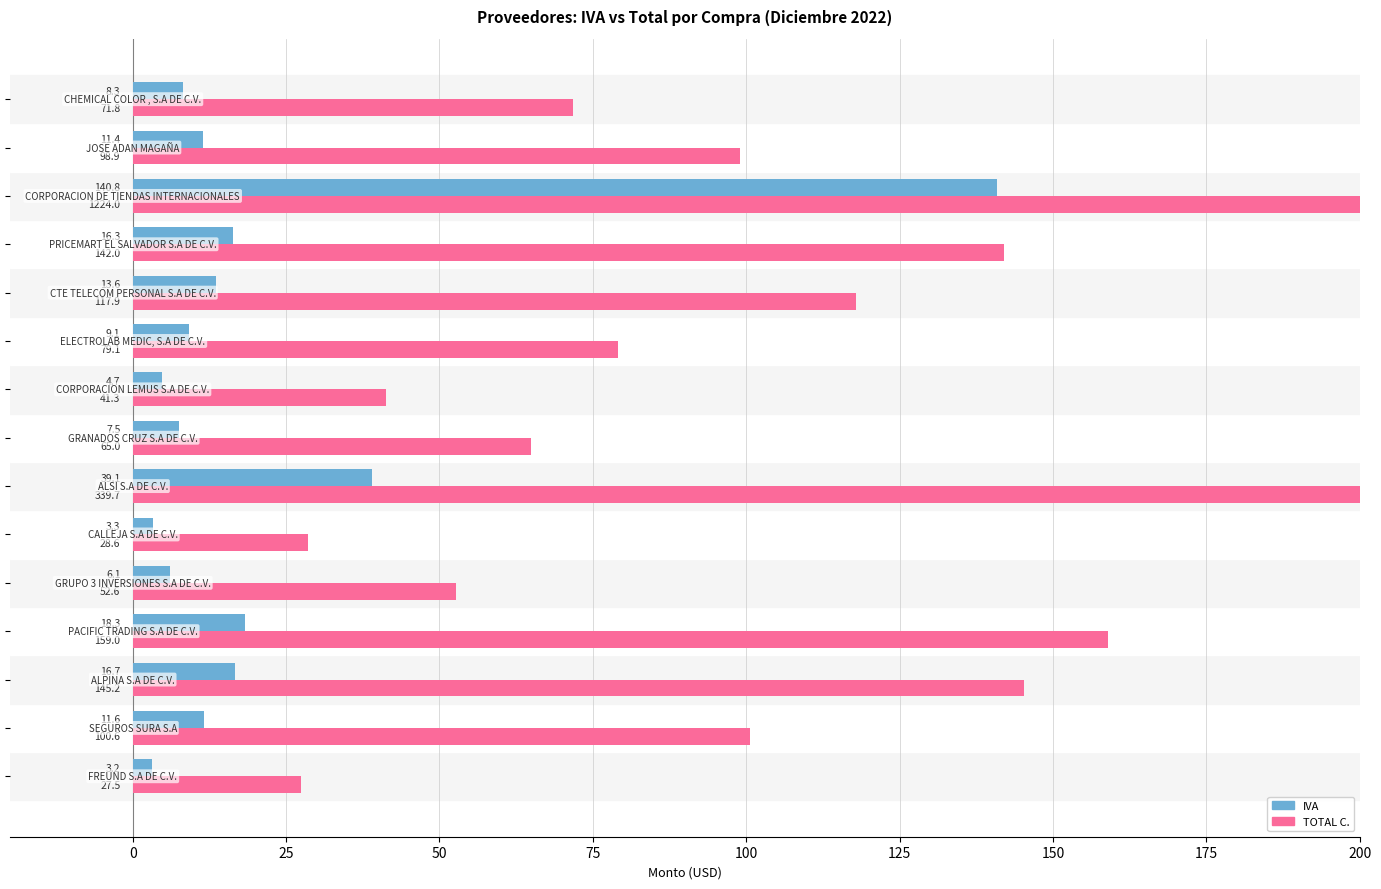

Reading left to right, extract all data points from this chart.

IVA: 3.2	11.6	16.7	18.3	6.1	3.3	39.1	7.5	4.7	9.1	13.6	16.3	140.8	11.4	8.3
TOTAL C.: 27.5	100.6	145.2	159.0	52.6	28.6	339.7	65.0	41.3	79.1	117.9	142.0	1224.0	98.9	71.8